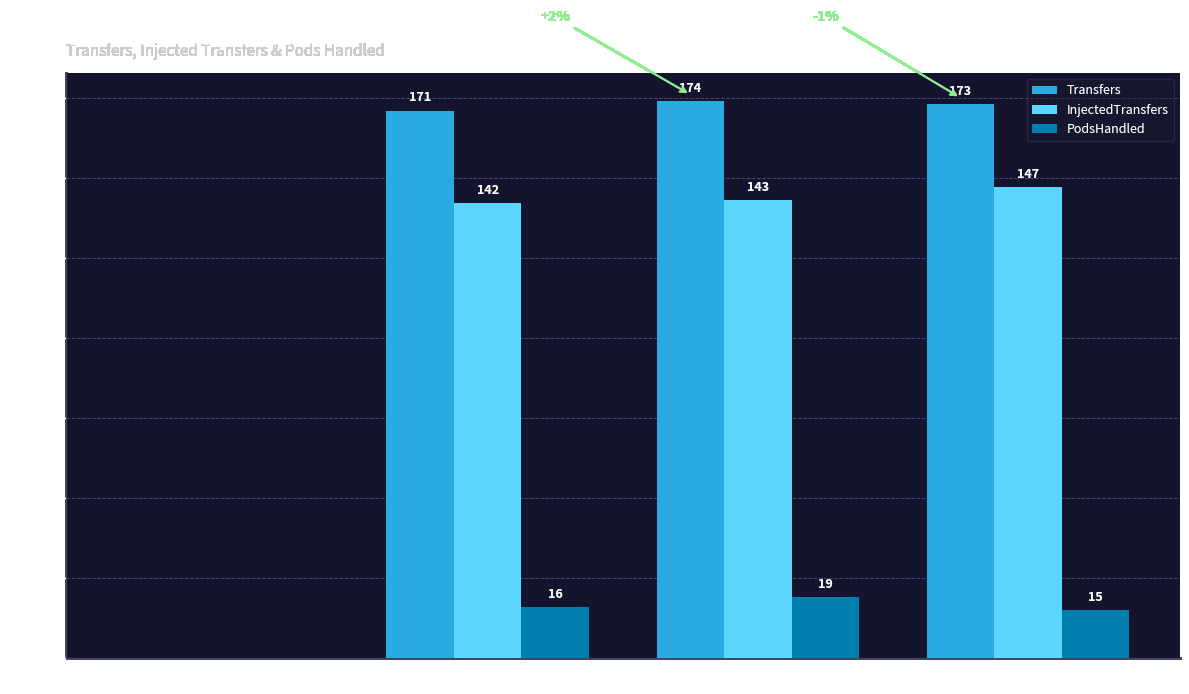

What is the sum of all InjectedTransfers values?

432